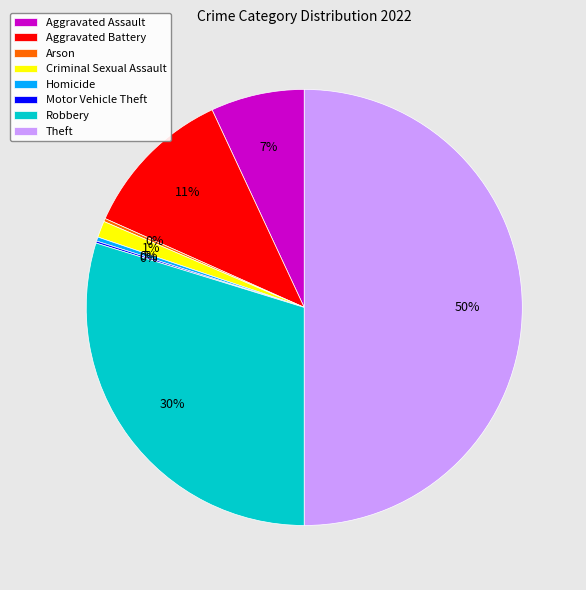

To the nearest percent, what is the average slice percentage?

12%